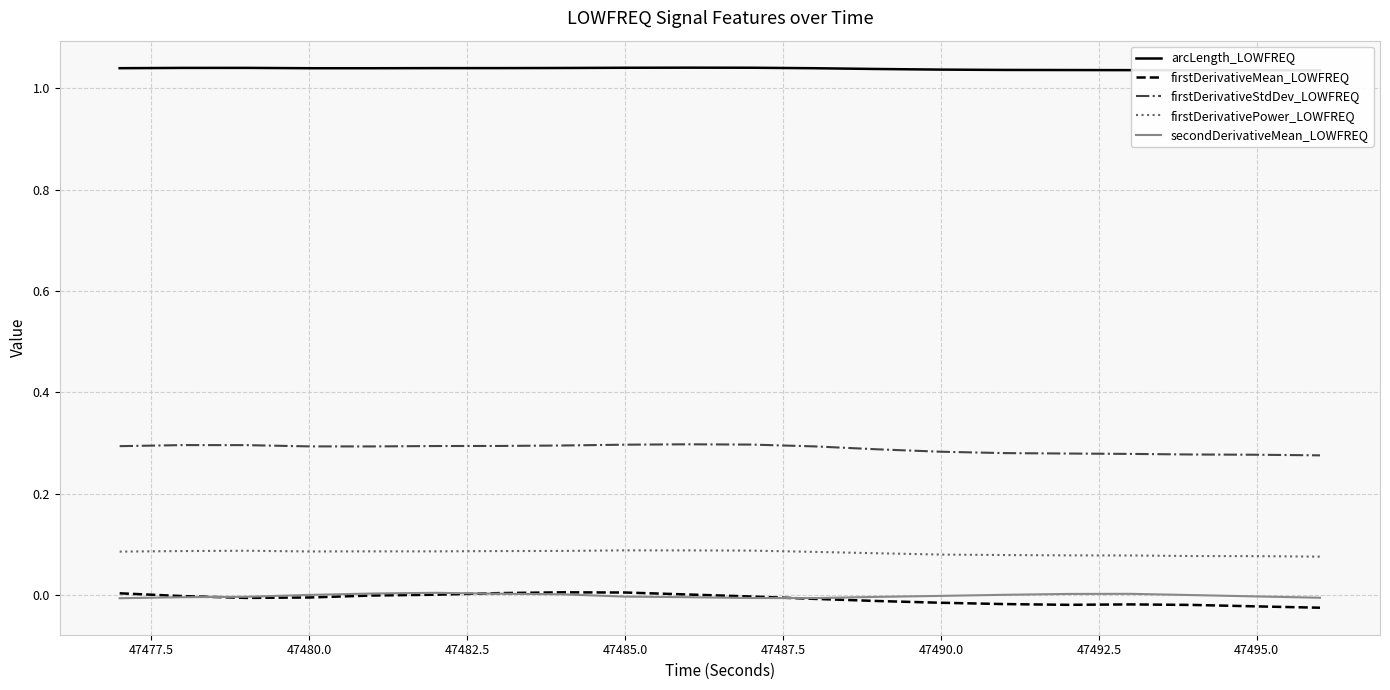

True or false: firstDerivativeStdDev_LOWFREQ and firstDerivativePower_LOWFREQ cross at least once.

False